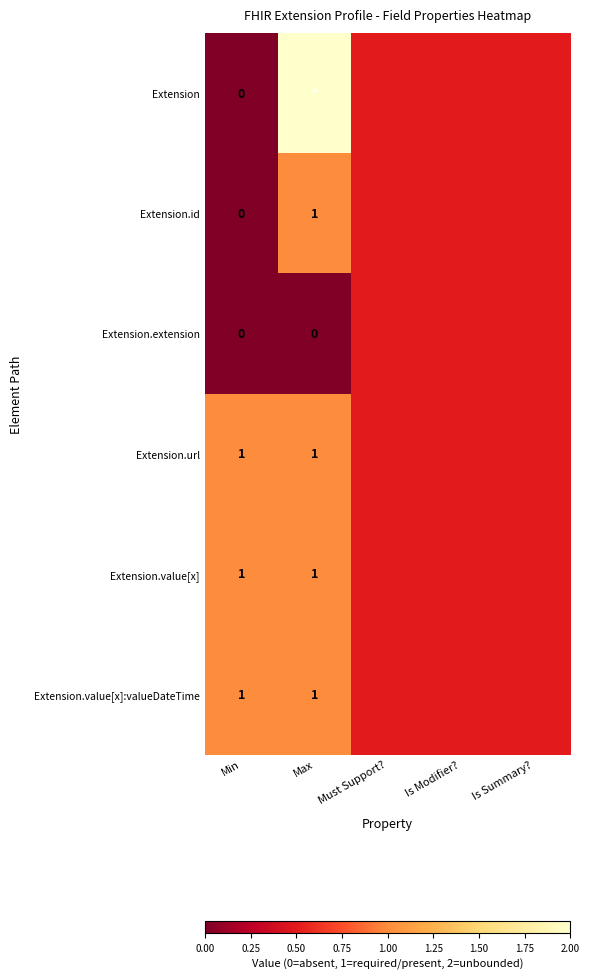

Is it true that Extension.value[x] equals 0.6 at Min?

False